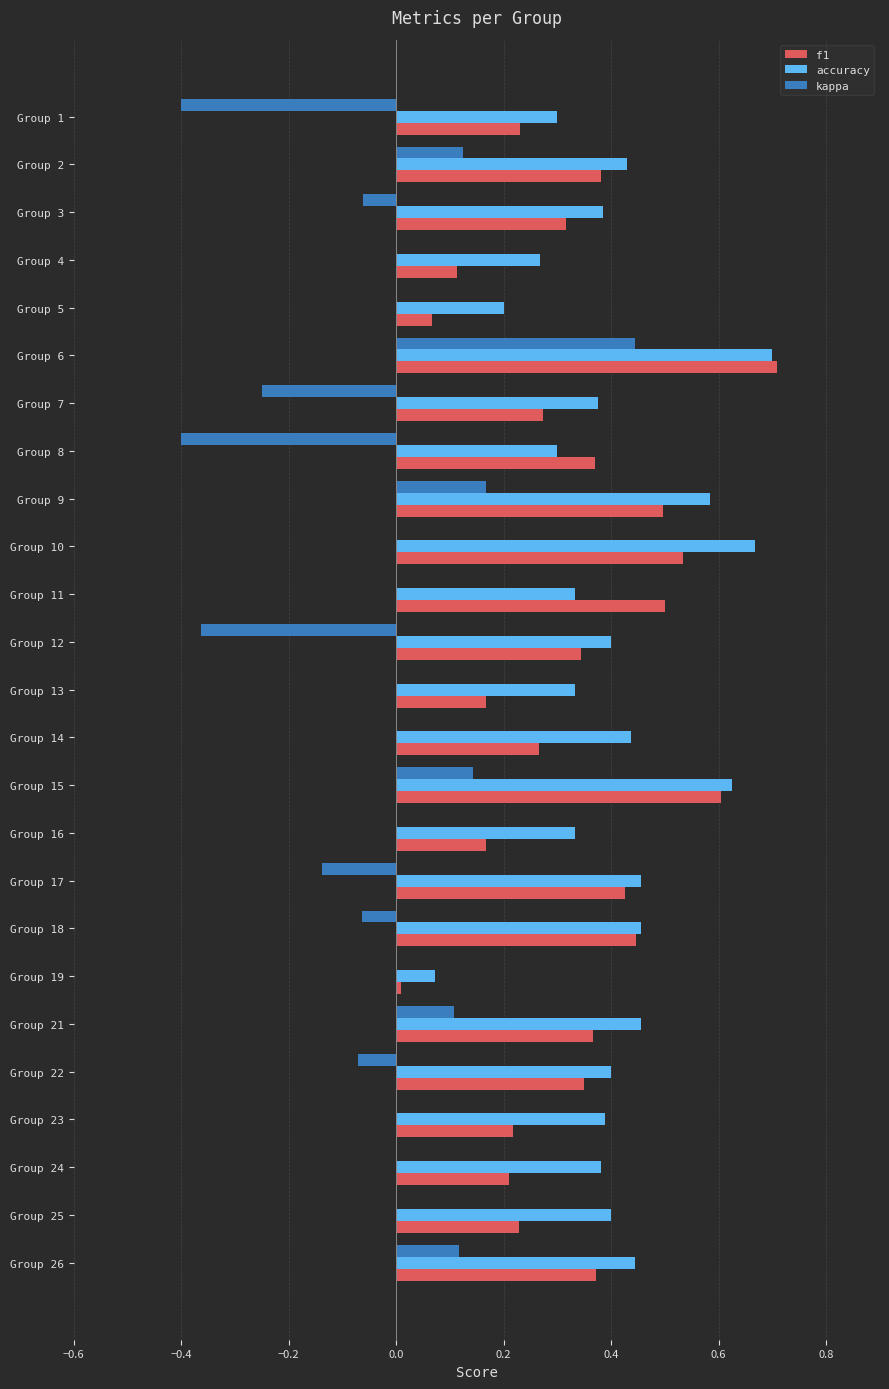

The accuracy series shows 0.2 at Group 1. True or false?

False